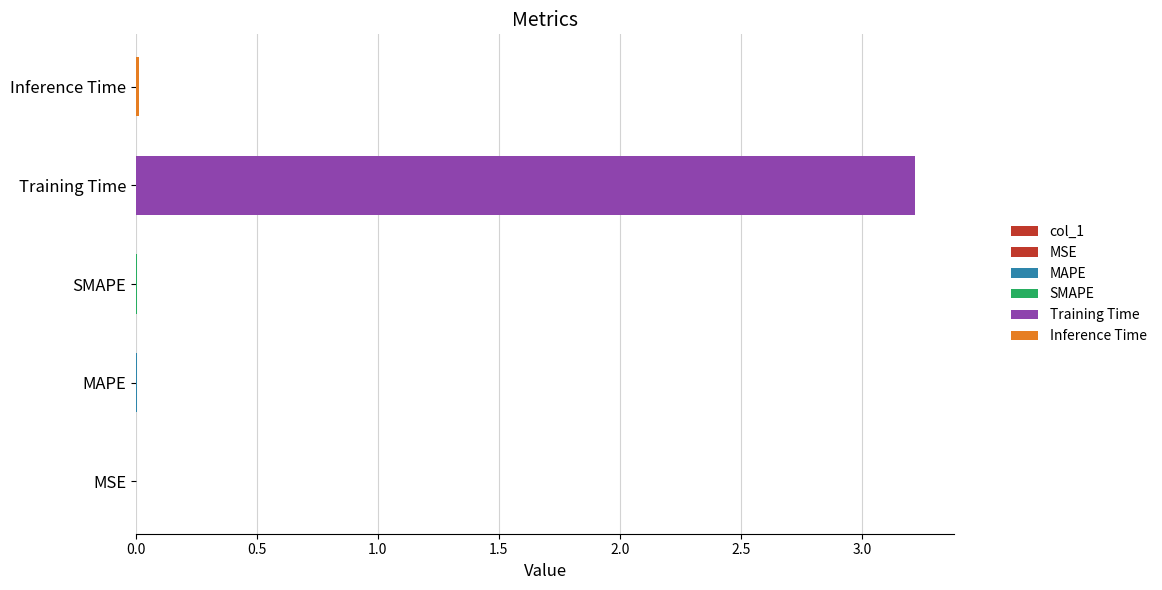

Reading left to right, list all the values displayed in this chart.

0.0	0.0	0.0	3.2	0.0